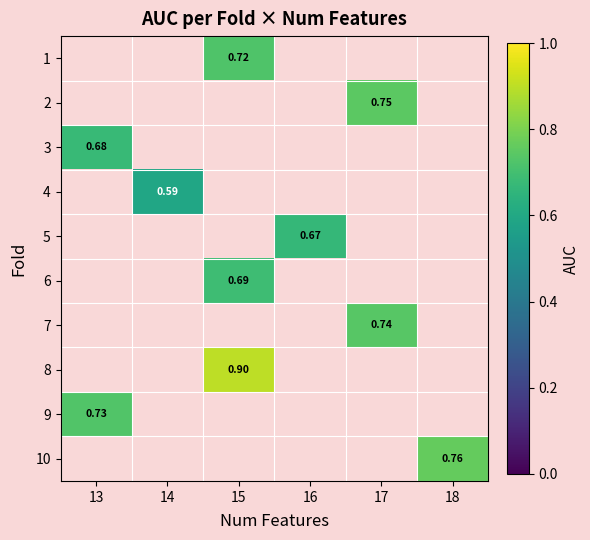

Count the number of data series in this chart.

10